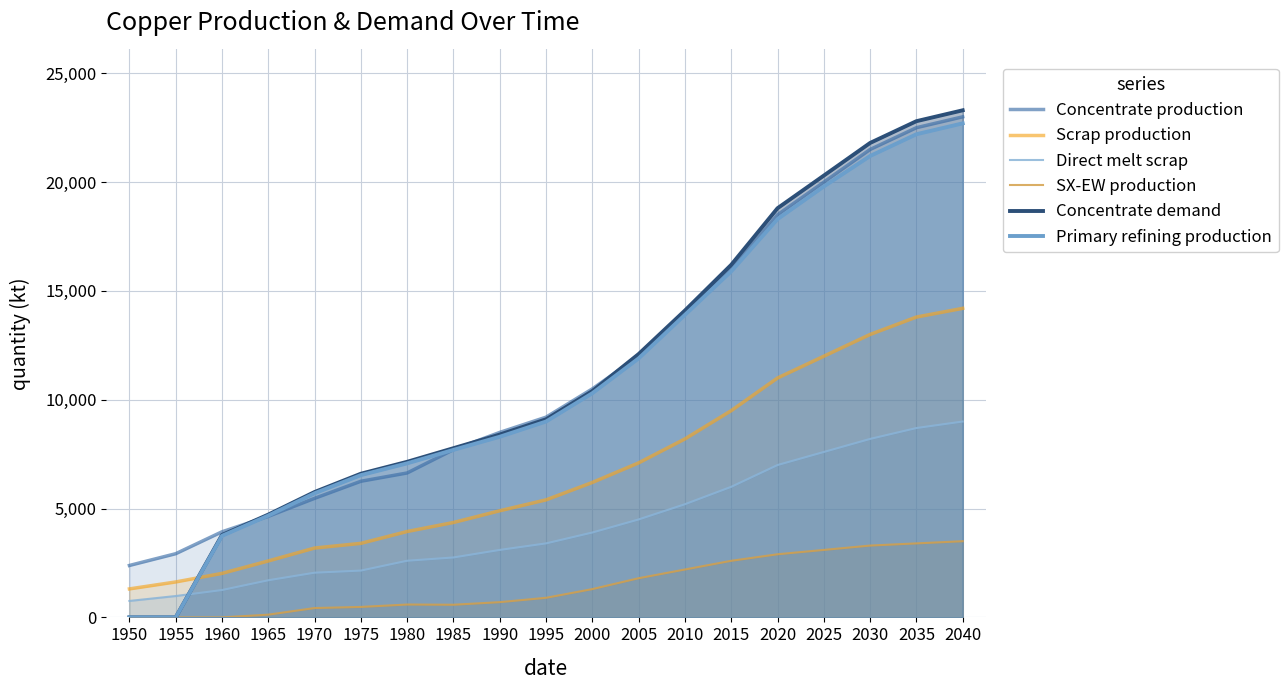

How many distinct data groups are displayed?

6